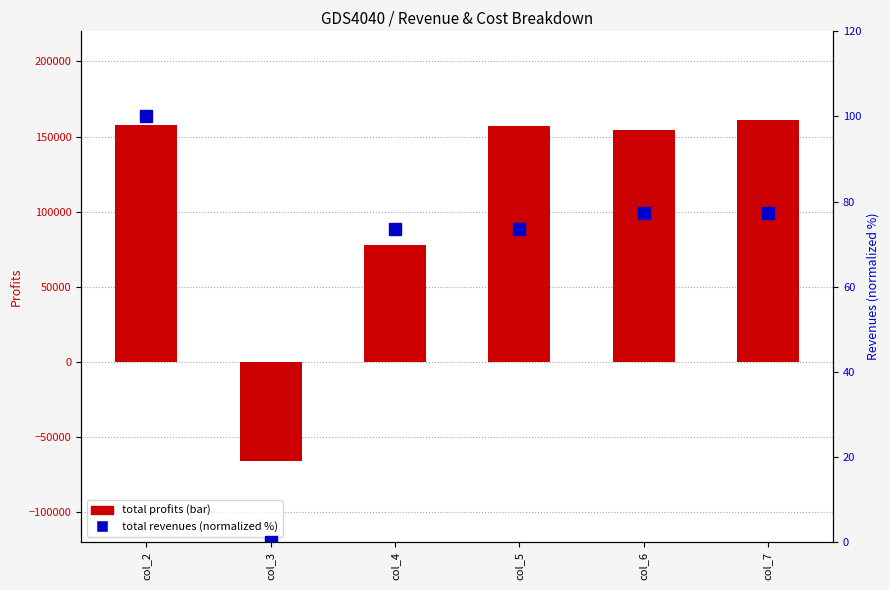

What is the total value across all series at col_7?

161241.6